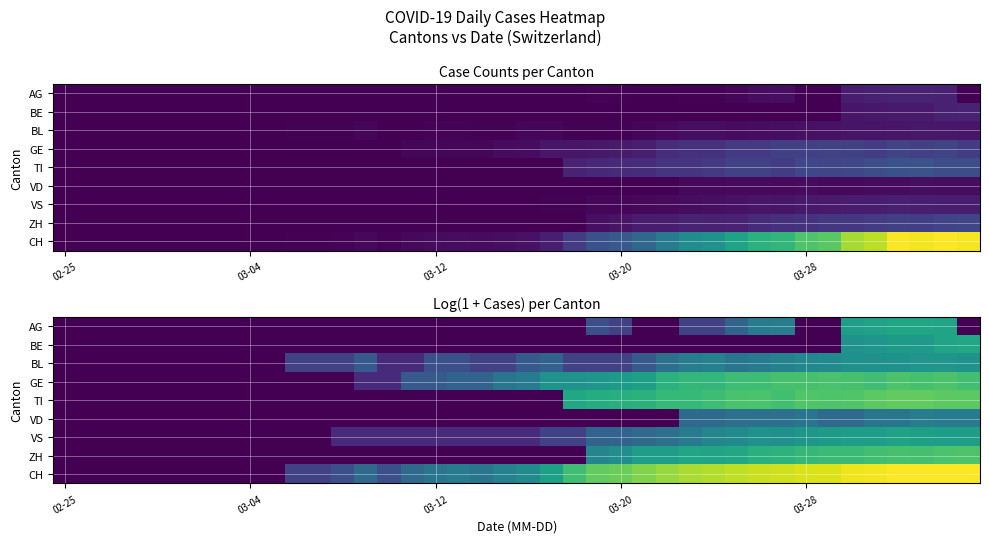

Which series has the largest total across all categories?

CH